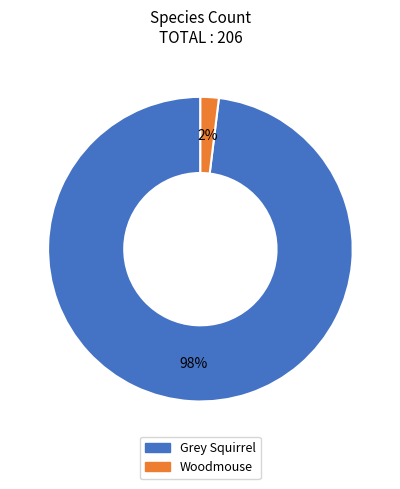

Does Grey Squirrel represent more than half of the total?

Yes